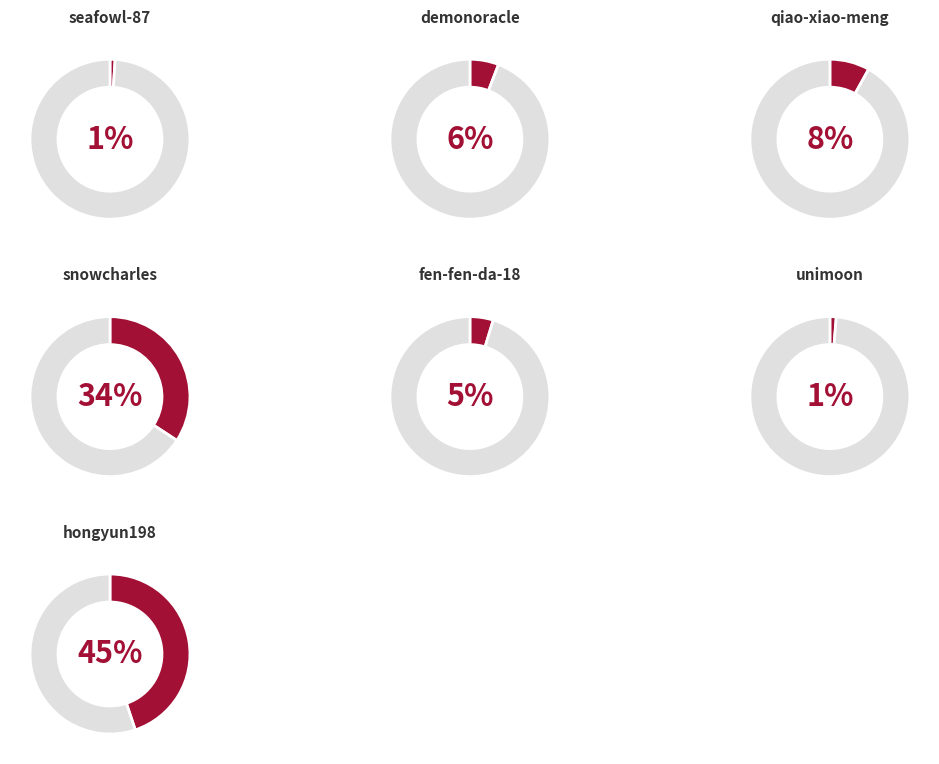

Does any single category account for the majority?

No